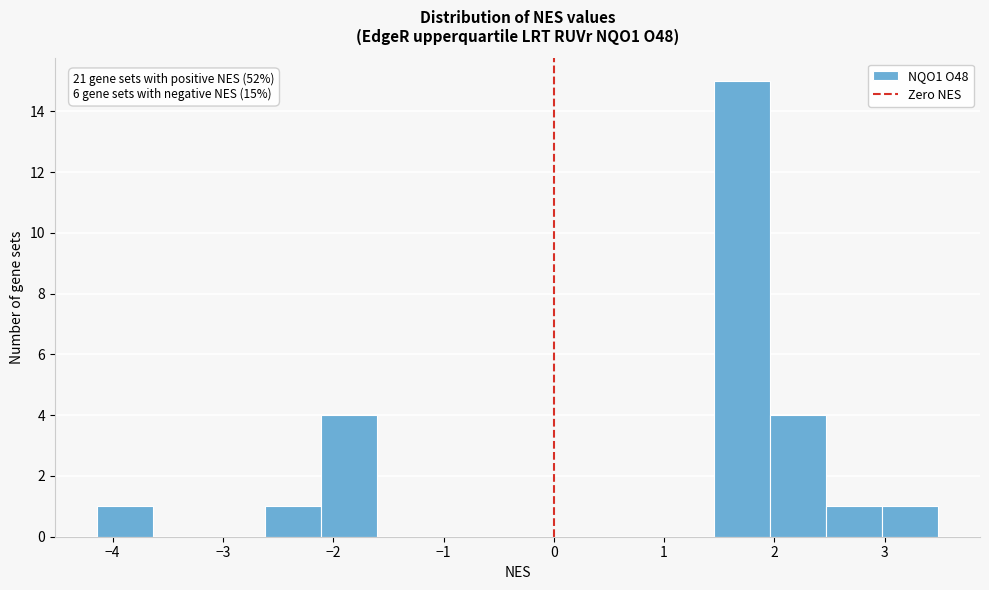

Which range on the x-axis has the tallest bar?

1.4 to 2.0